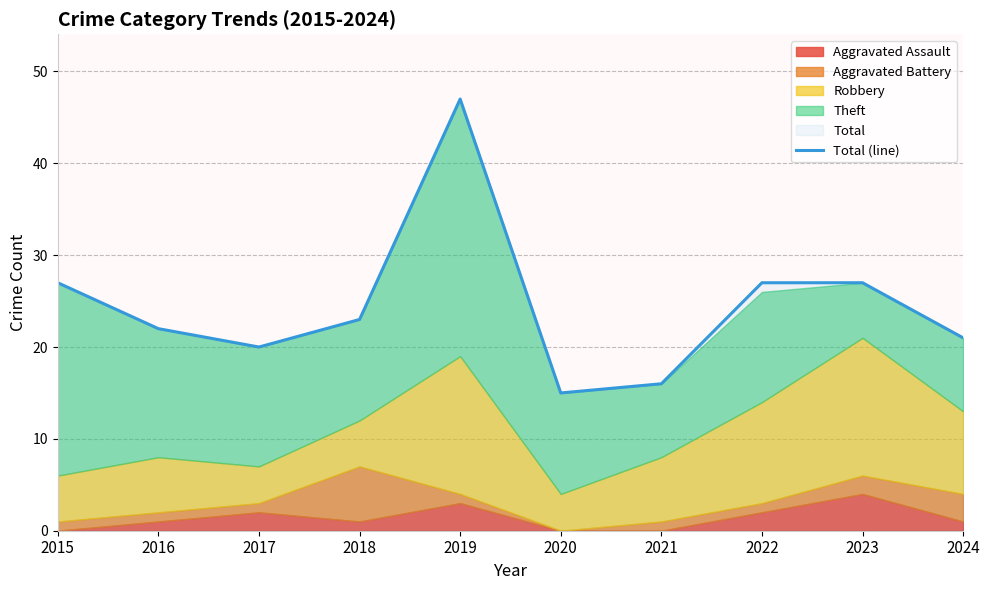

Rank the categories by value from lowest to highest.

2020, 2021, 2017, 2024, 2016, 2018, 2015, 2022, 2023, 2019